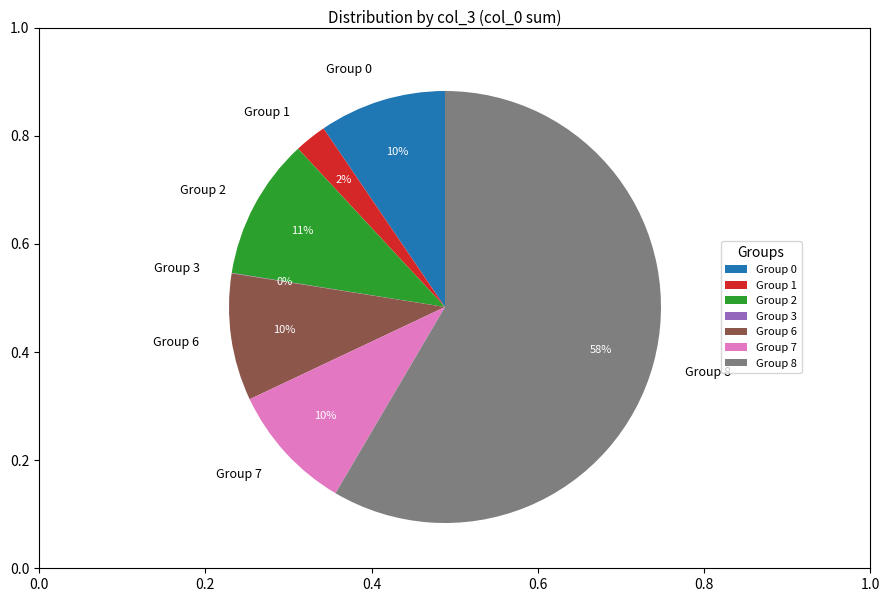

Which slice represents more than half of the pie?

Group 8